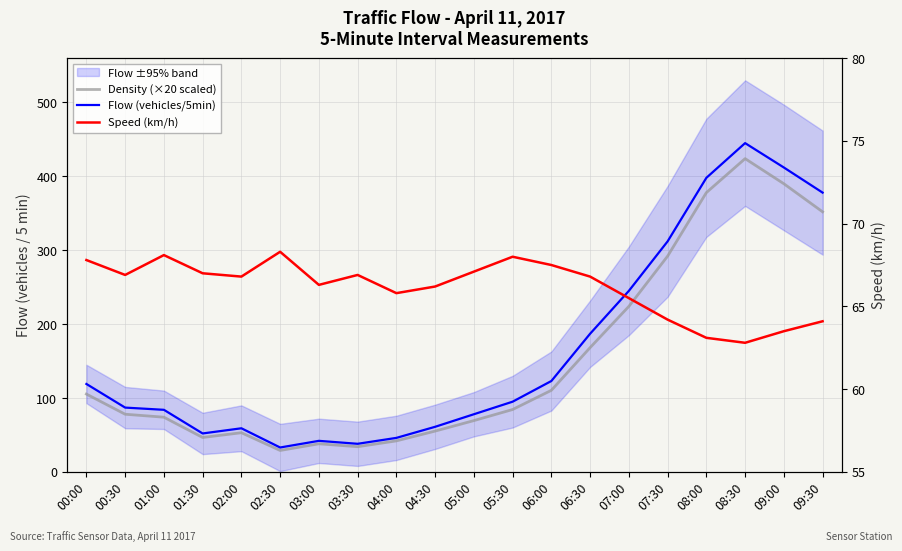

What is the difference between the maximum and minimum values in the Density (×20 scaled) series?

395.0